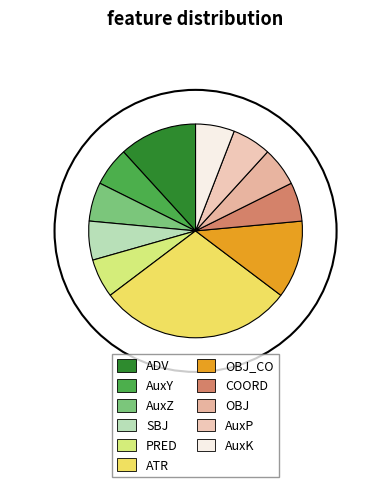

The AuxZ slice represents 6% of the pie. True or false?

True